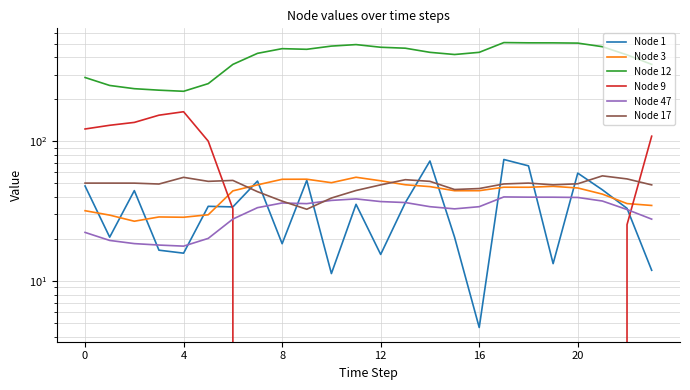

How many values in the Node 9 series are below -42?

14